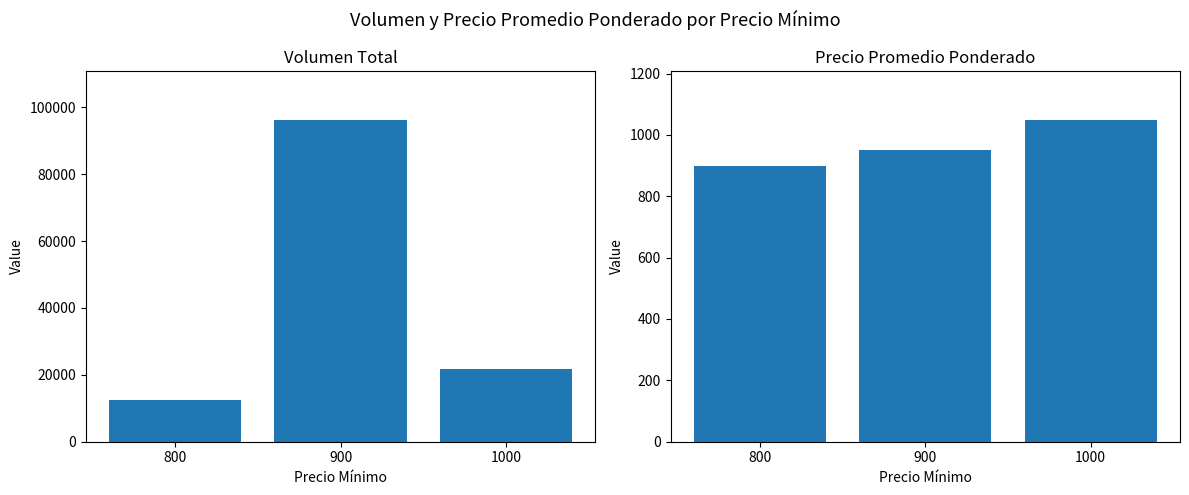

What value does the Precio promedio ponderado series have at 800?

900